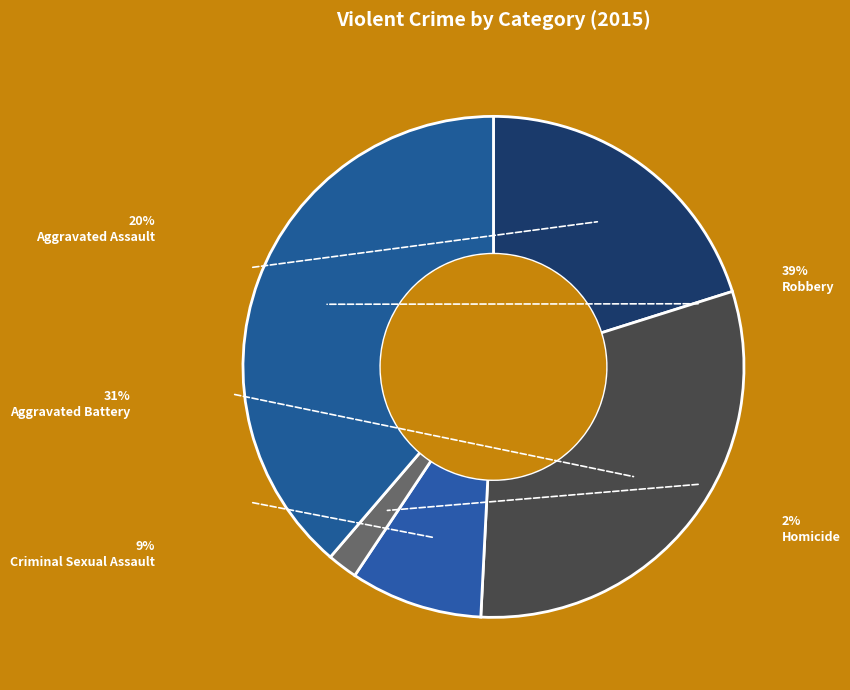

To the nearest percent, what is the difference between the largest and smallest slice percentages?

37%